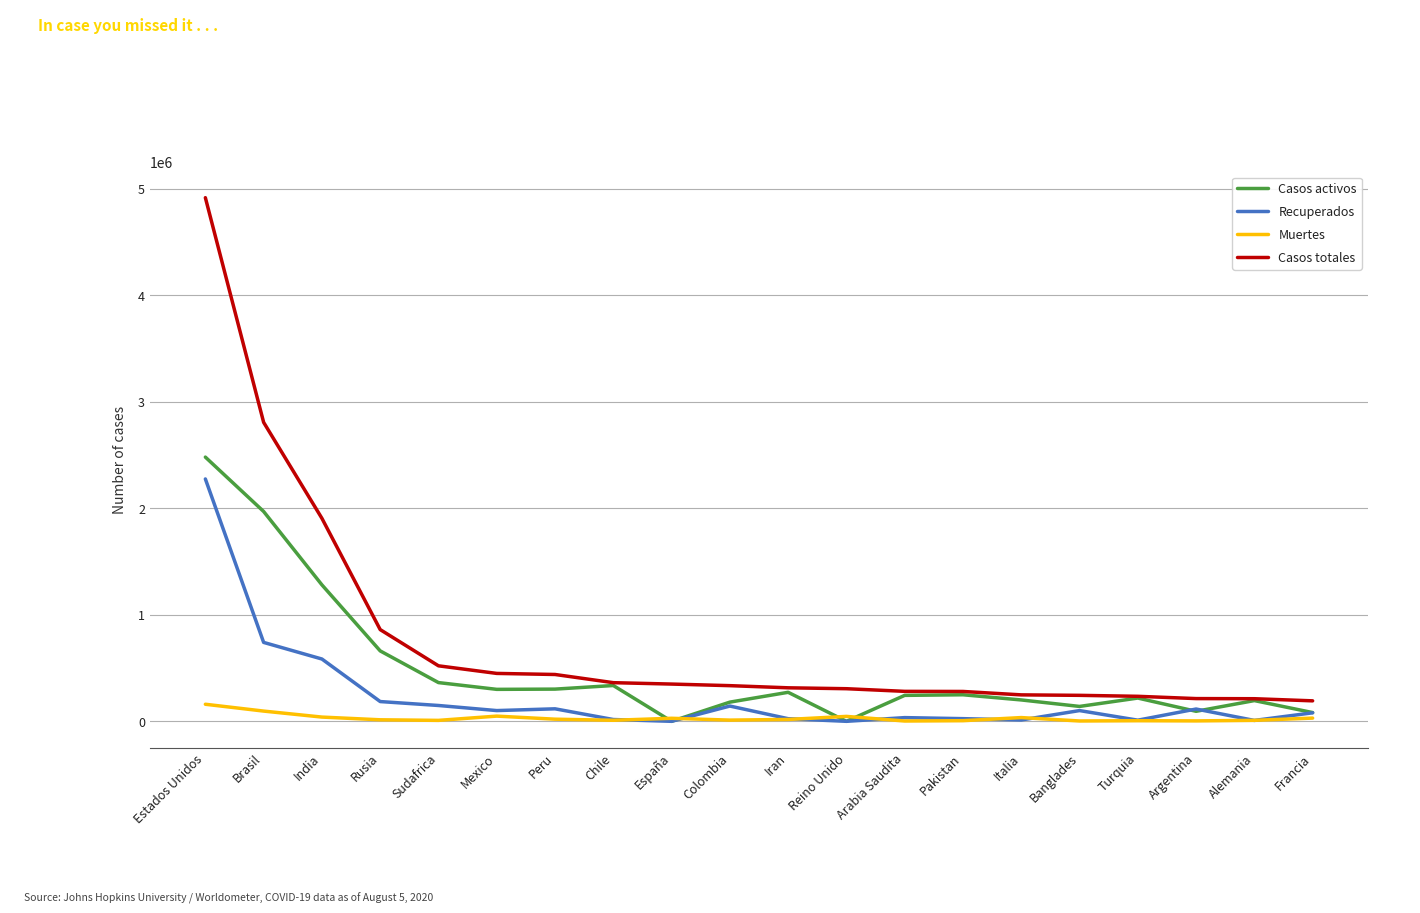

What is the sum of all Casos activos values?

9574385